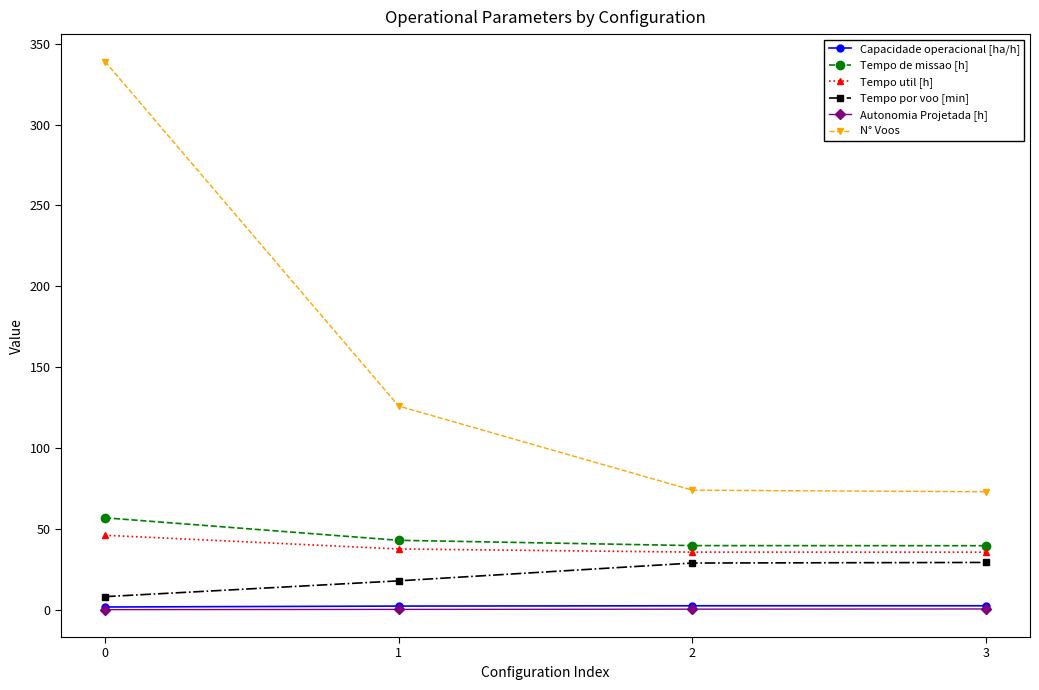

What is the difference between the Capacidade operacional [ha/h] values at 0 and 2?

0.8